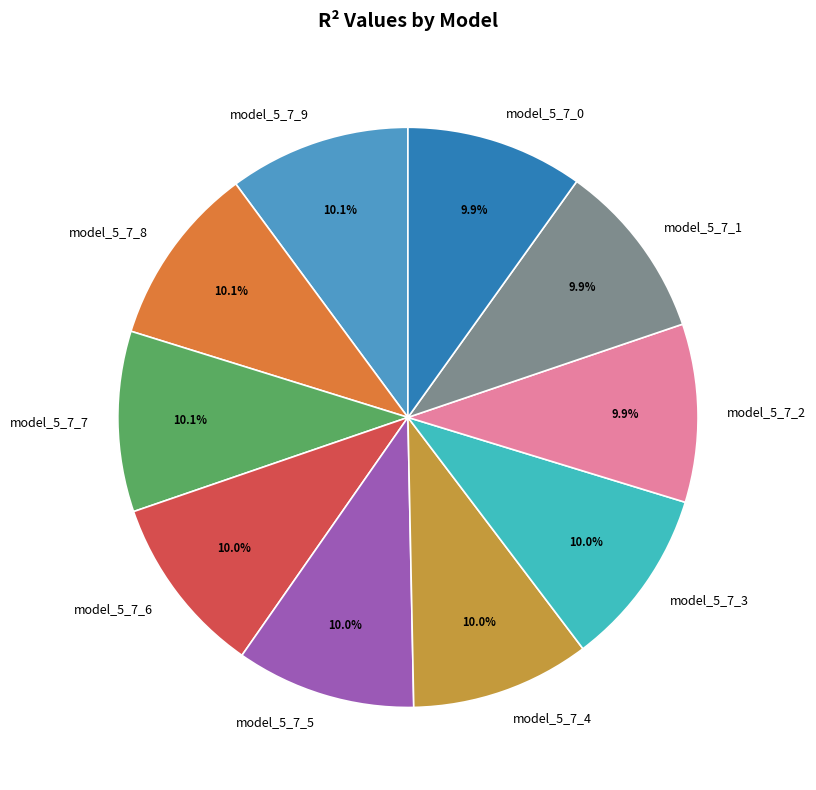

Is there a majority slice in this chart?

No